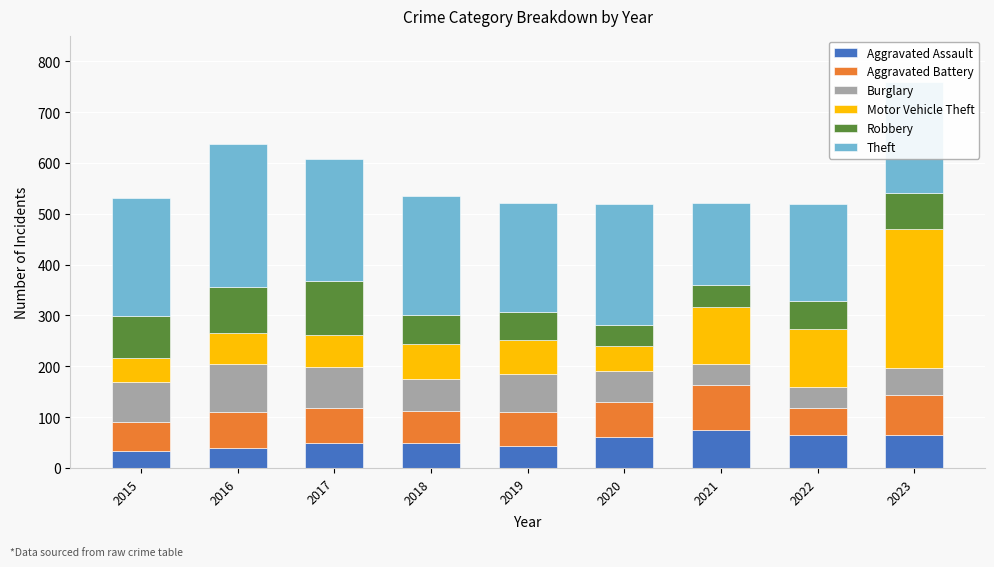

What are all the series names shown in the legend?

Aggravated Assault, Aggravated Battery, Burglary, Motor Vehicle Theft, Robbery, Theft